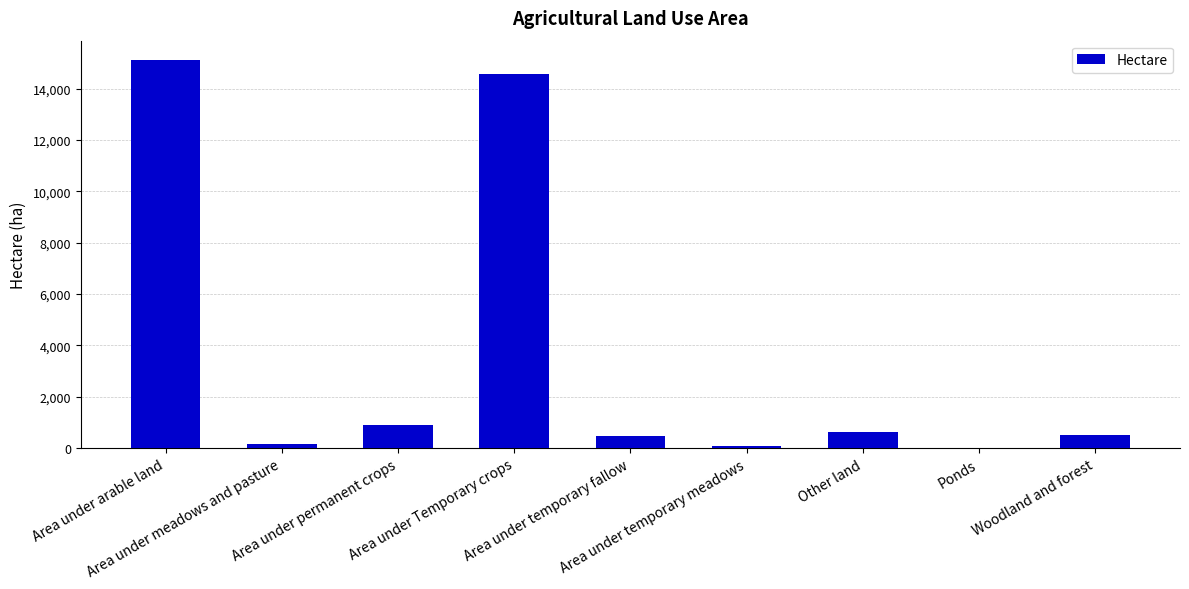

Which has a higher value, Other land or Area under temporary fallow?

Other land